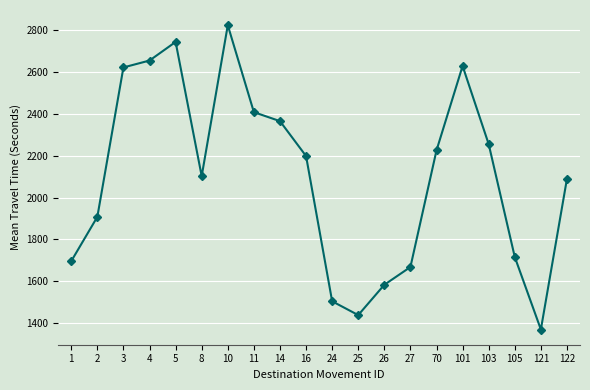

The value at 2 is 1908. True or false?

True